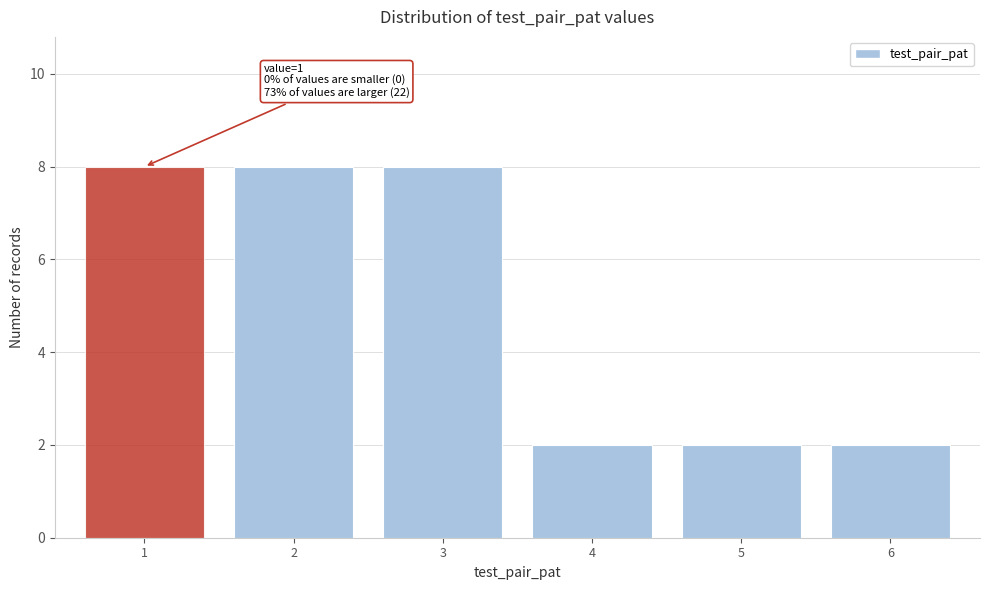

Reading right to left, what are all the values shown in this chart?

6=2	5=2	4=2	3=8	2=8	1=8